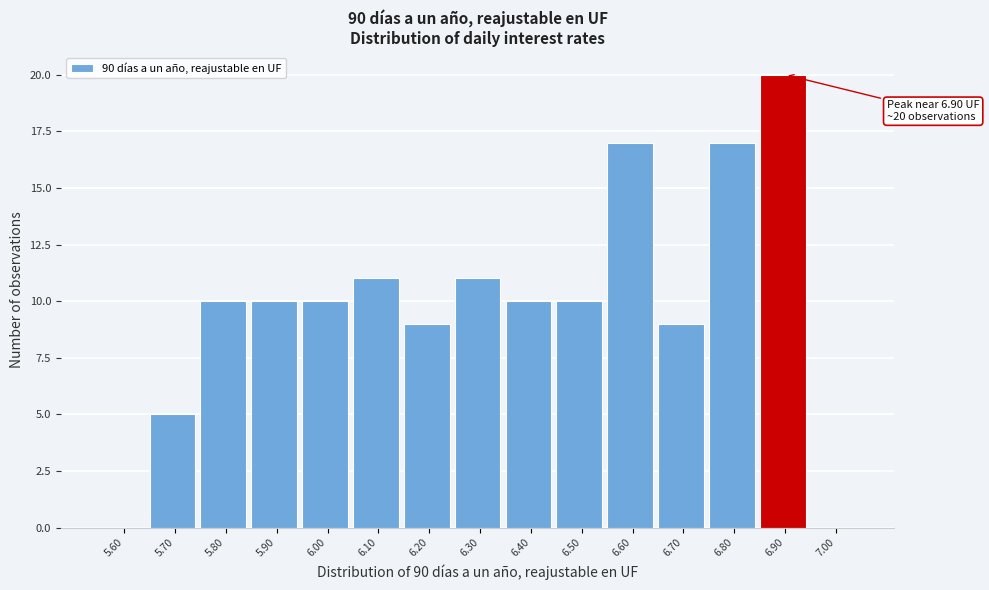

Reading right to left, transcribe all the data shown in this chart.

7.00=0	6.90=20	6.80=17	6.70=9	6.60=17	6.50=10	6.40=10	6.30=11	6.20=9	6.10=11	6.00=10	5.90=10	5.80=10	5.70=5	5.60=0